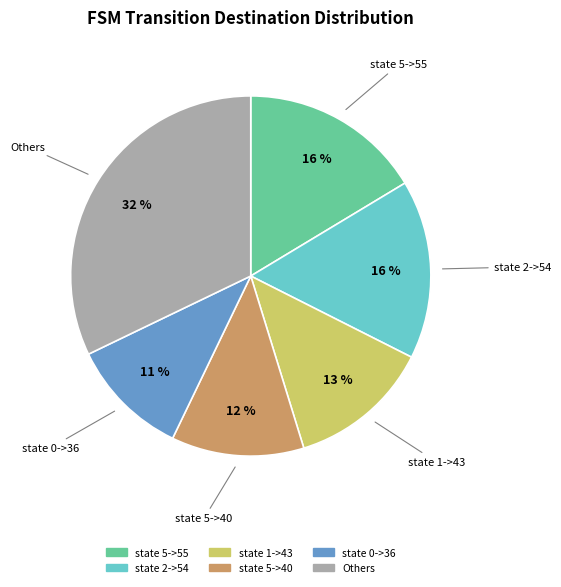

How many slices are in this pie chart?

6